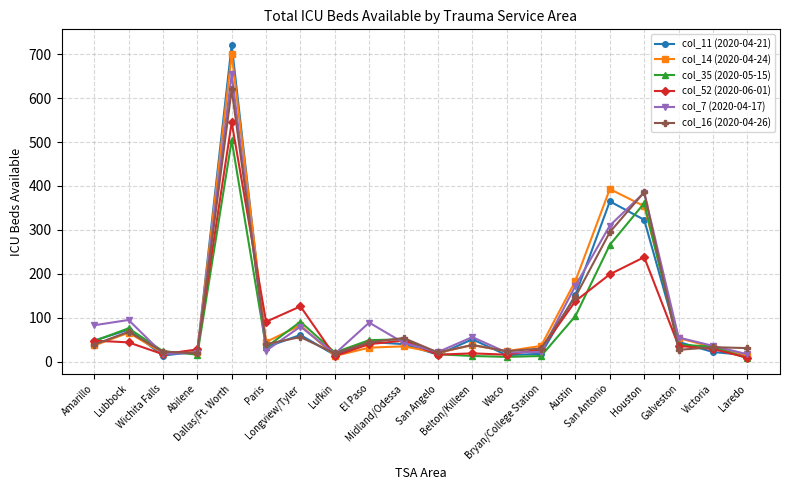

What is the total value across all series at Houston?

2047